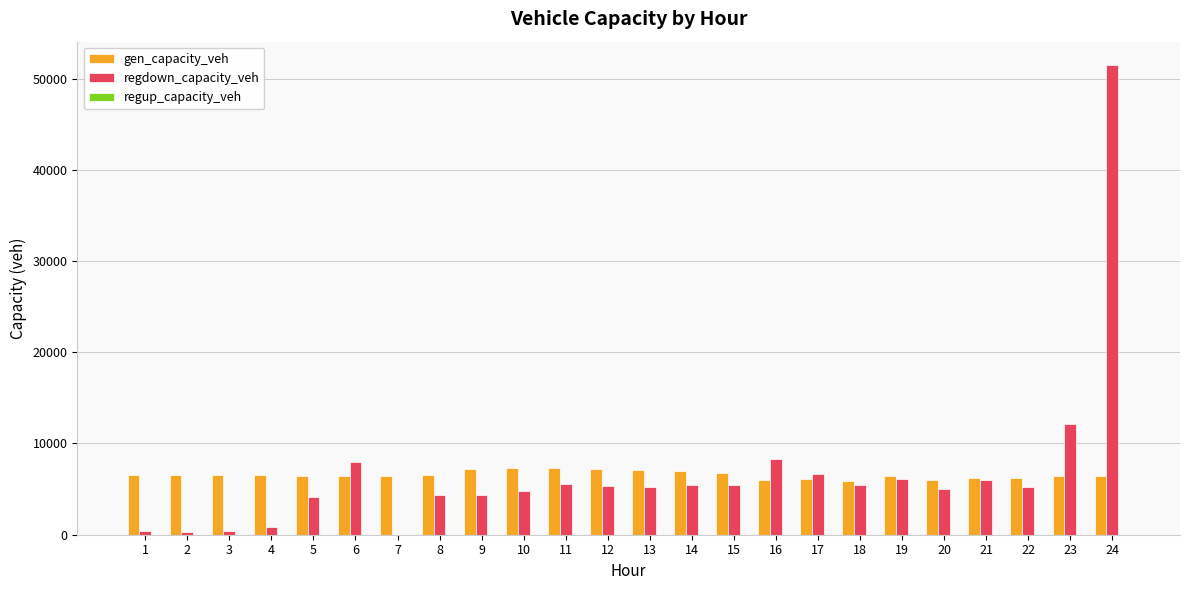

The value of regdown_capacity_veh at 23 is 8100.6. True or false?

False